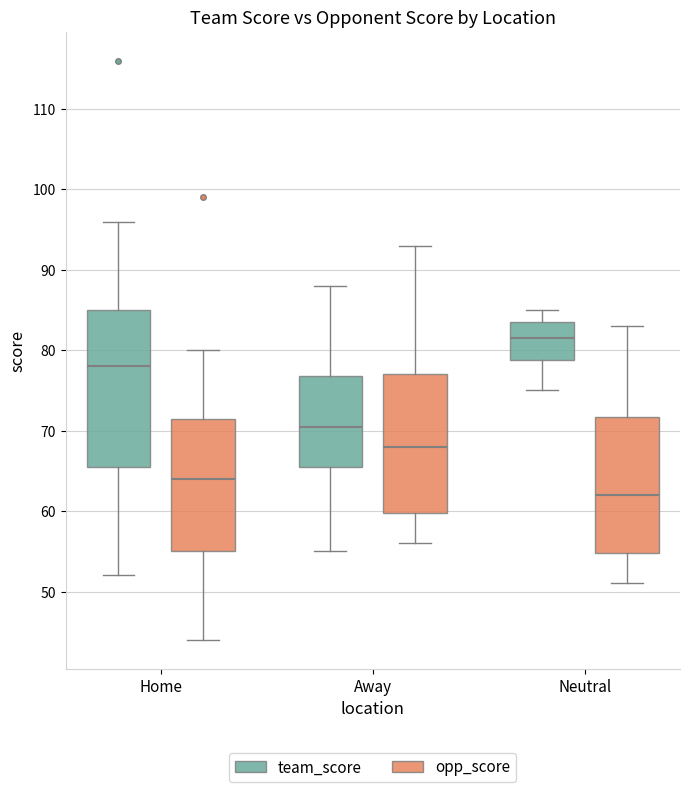

Which box's median line is the lowest?

Neutral (opp_score)